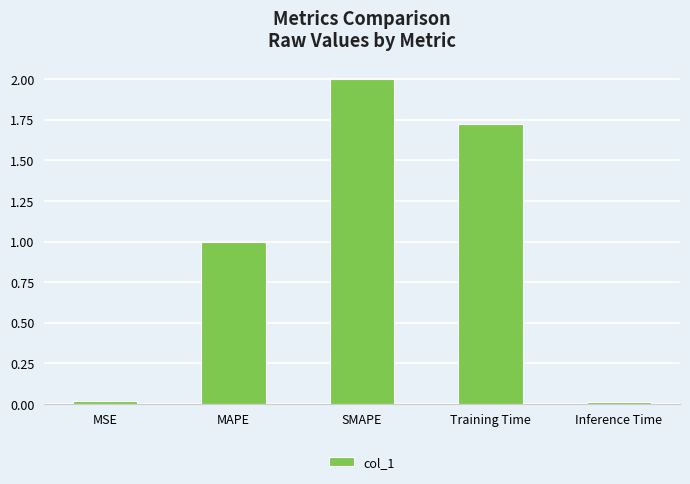

What position from the right is Training Time?

2